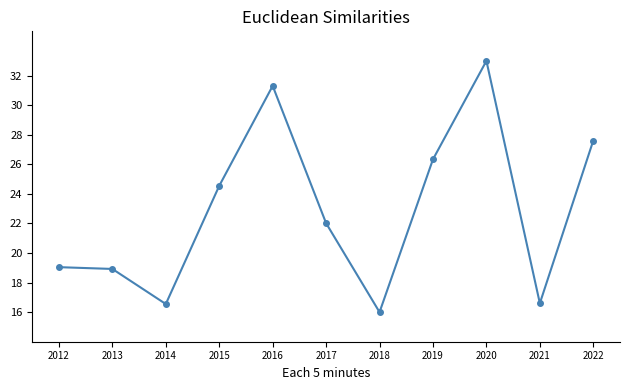

What is the difference between the values at 2012 and 2020?

14.0